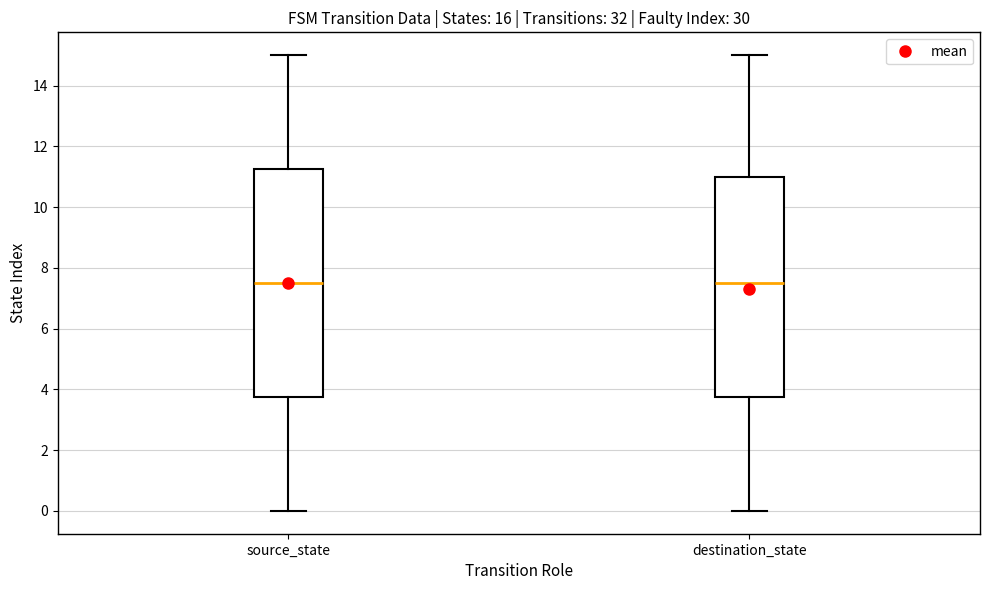

Reading left to right, read every box against the y-axis: the position of its median line, the range the box covers, and the ends of its whiskers. The values are not printed on the chart, so give them approximately, as read against the axis.

source_state: median 7.6, box 3.8 to 11.2, whiskers 0.0 to 15.0
destination_state: median 7.6, box 3.8 to 11.0, whiskers 0.0 to 15.0